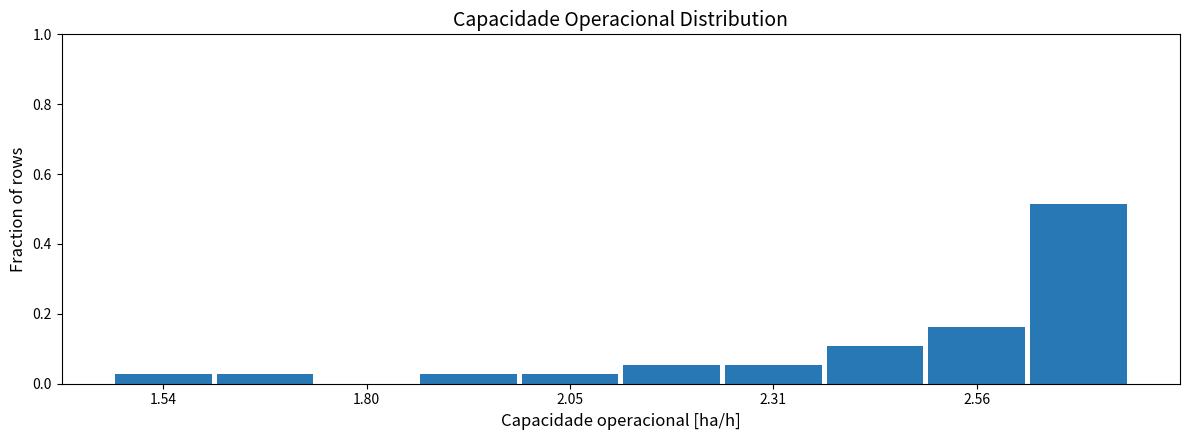

Read against the x-axis, roughly where is the centre of the tallest bar?

2.70